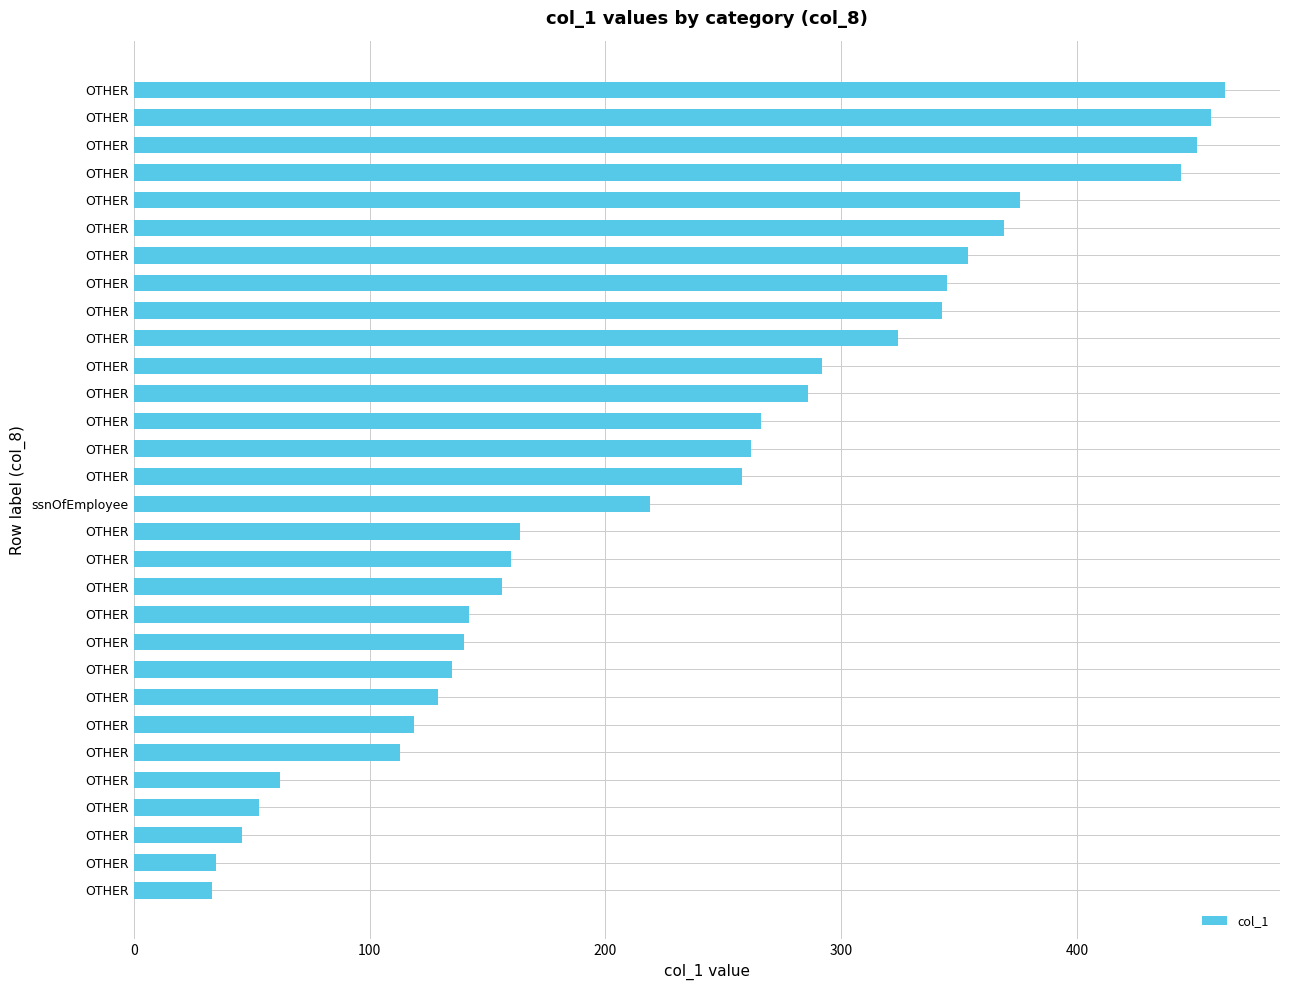

How many distinct data groups are displayed?

1